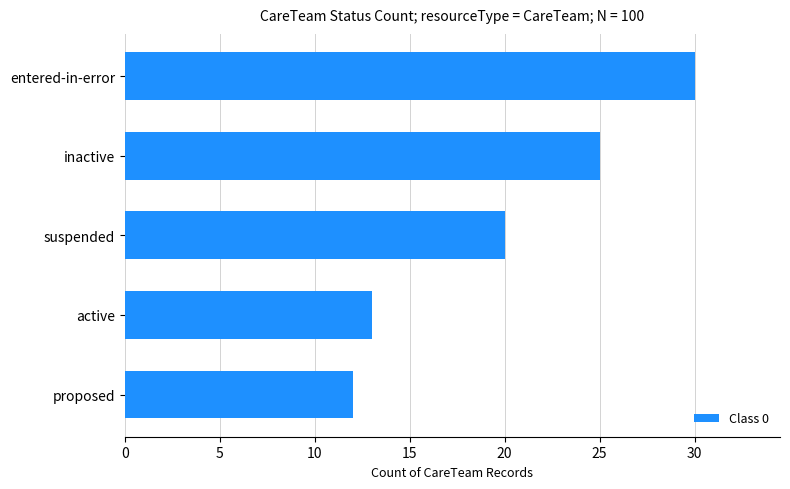

Reading top to bottom, list all the values displayed in this chart.

30	25	20	13	12